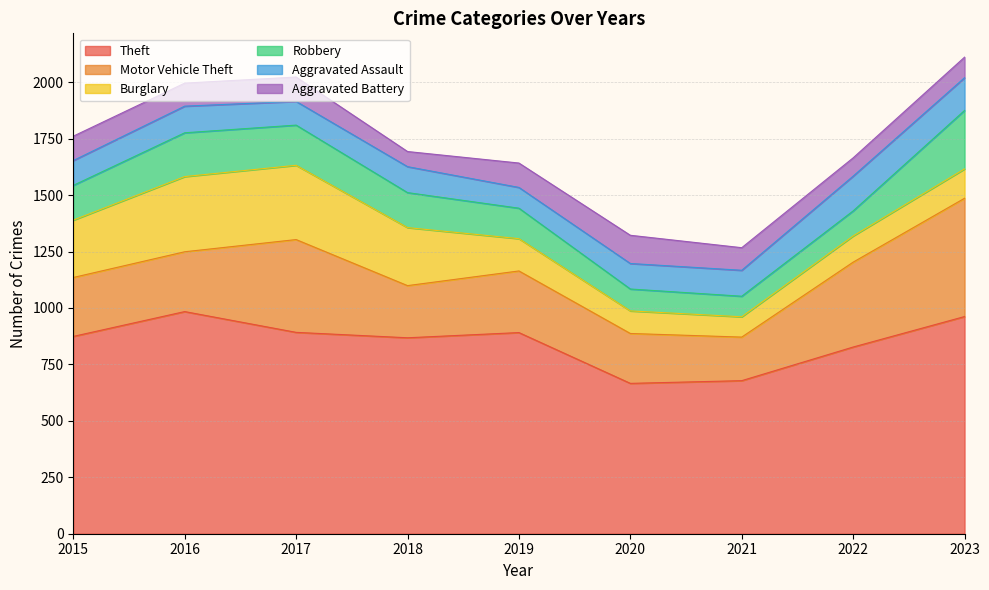

True or false: Robbery has more than 0 interior local peaks.

True